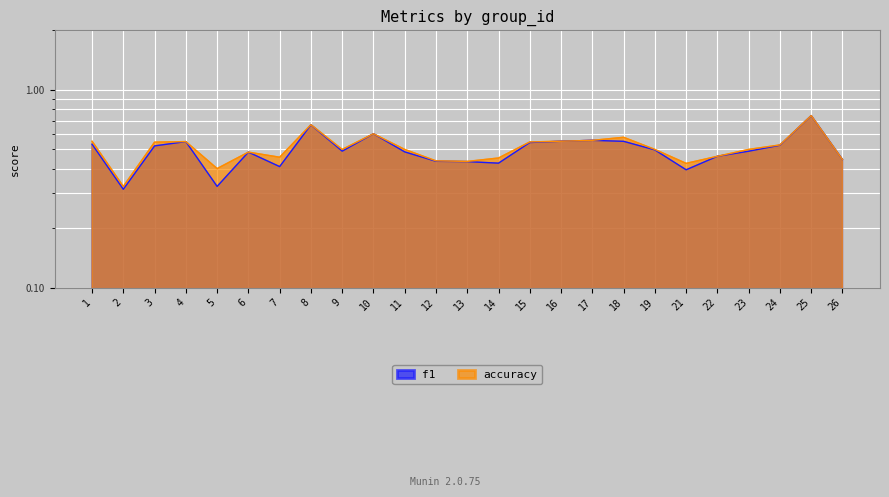

Which category has the lowest value in the accuracy series?

2